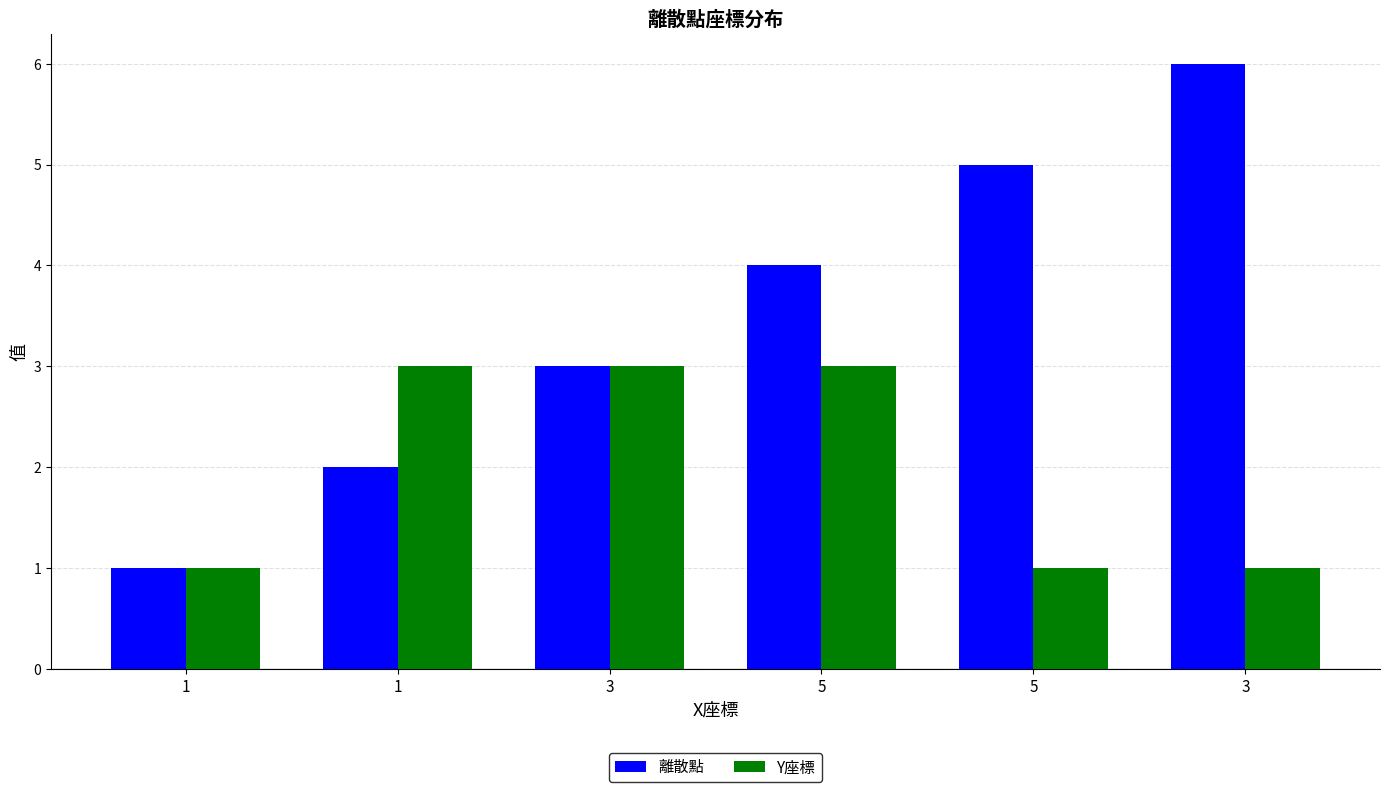

What is the difference between the maximum and second lowest values in the 離散點 series?

4